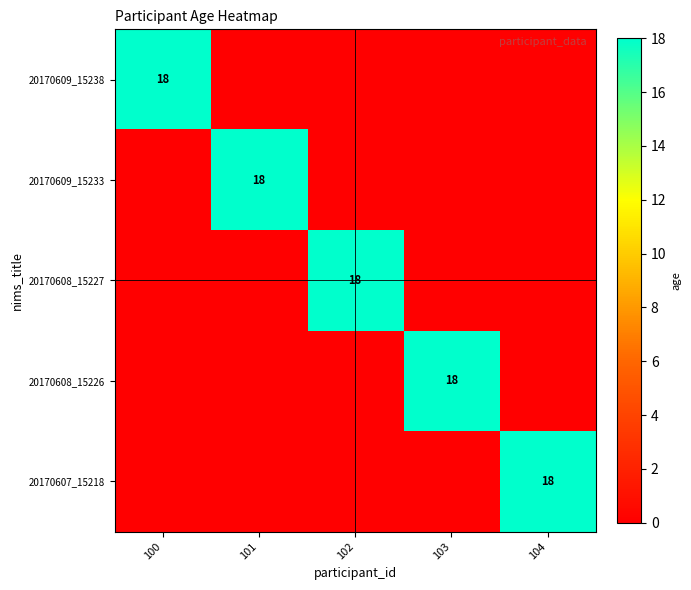

The 20170608_15227 series shows 8 at 102. True or false?

False